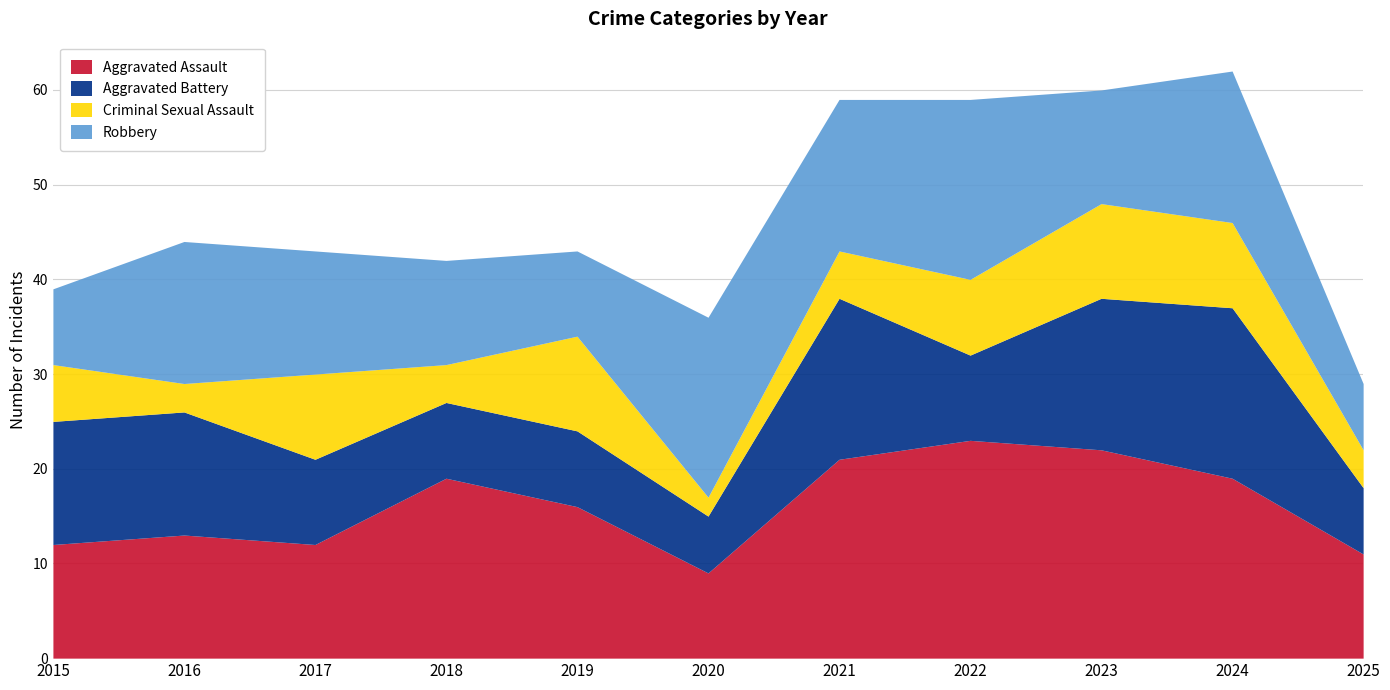

The value of Aggravated Assault at 2025 is 11. True or false?

True